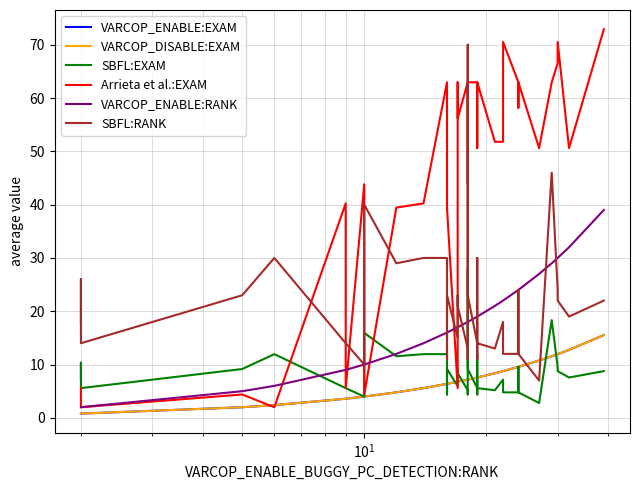

What is the smallest value displayed?

0.8